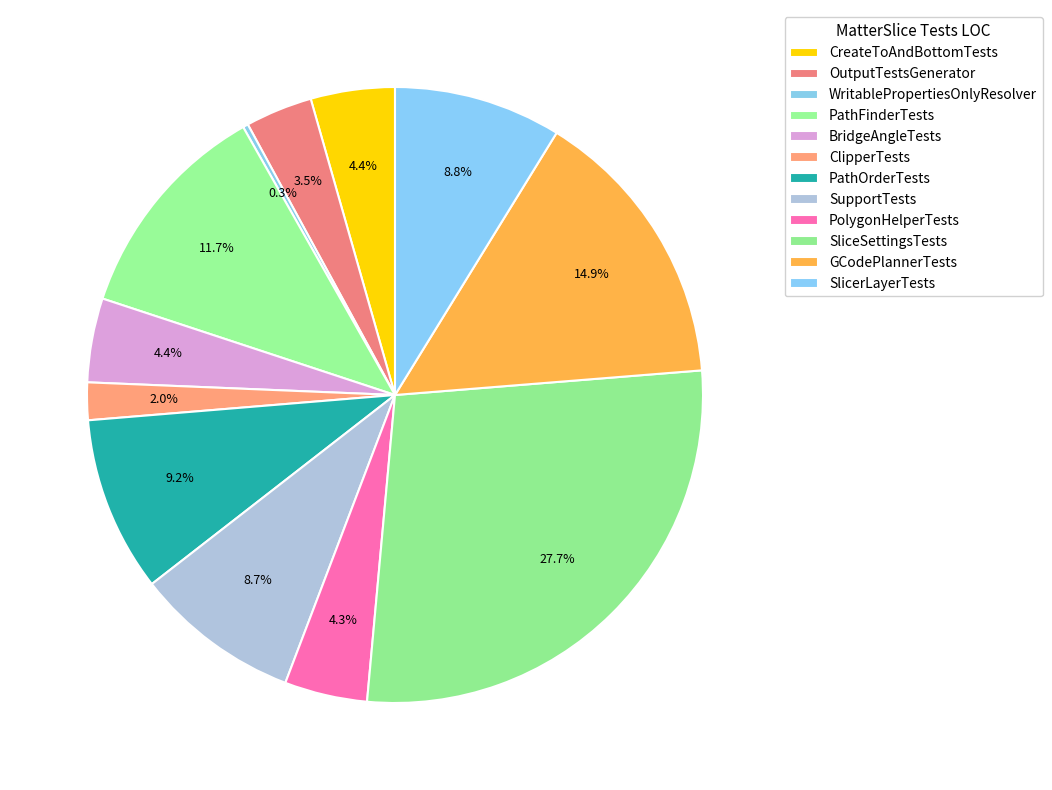

What portion of the pie excludes PolygonHelperTests?

95.7%